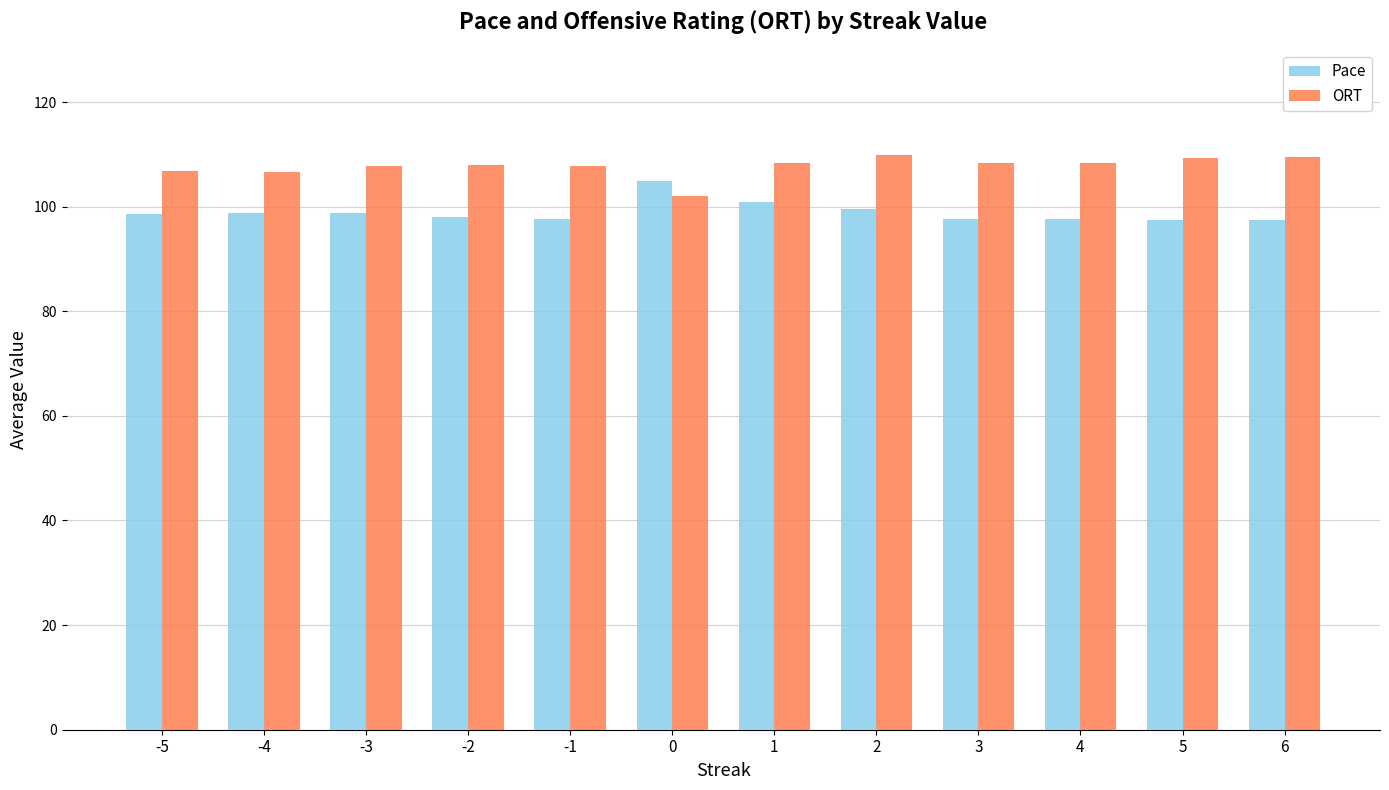

Rank the series by their maximum value, from lowest to highest.

Pace, ORT